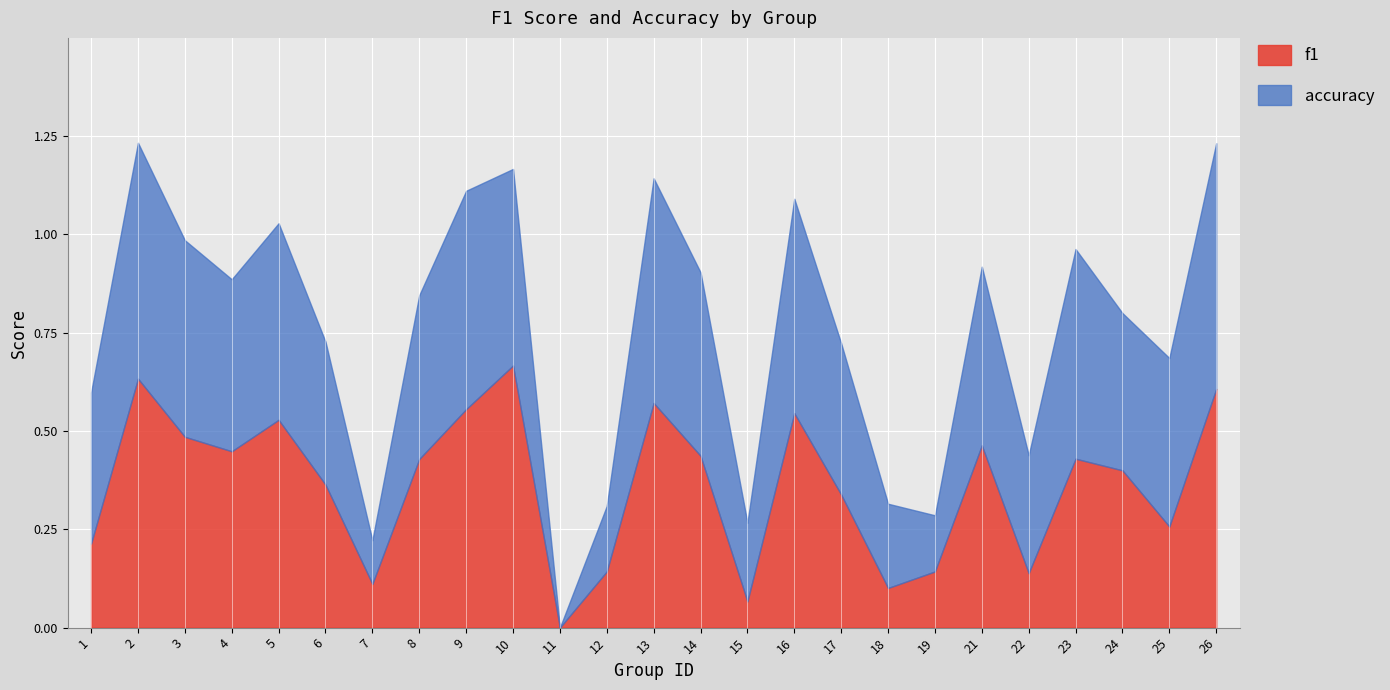

Does the chart display data point markers on the line(s)?

No